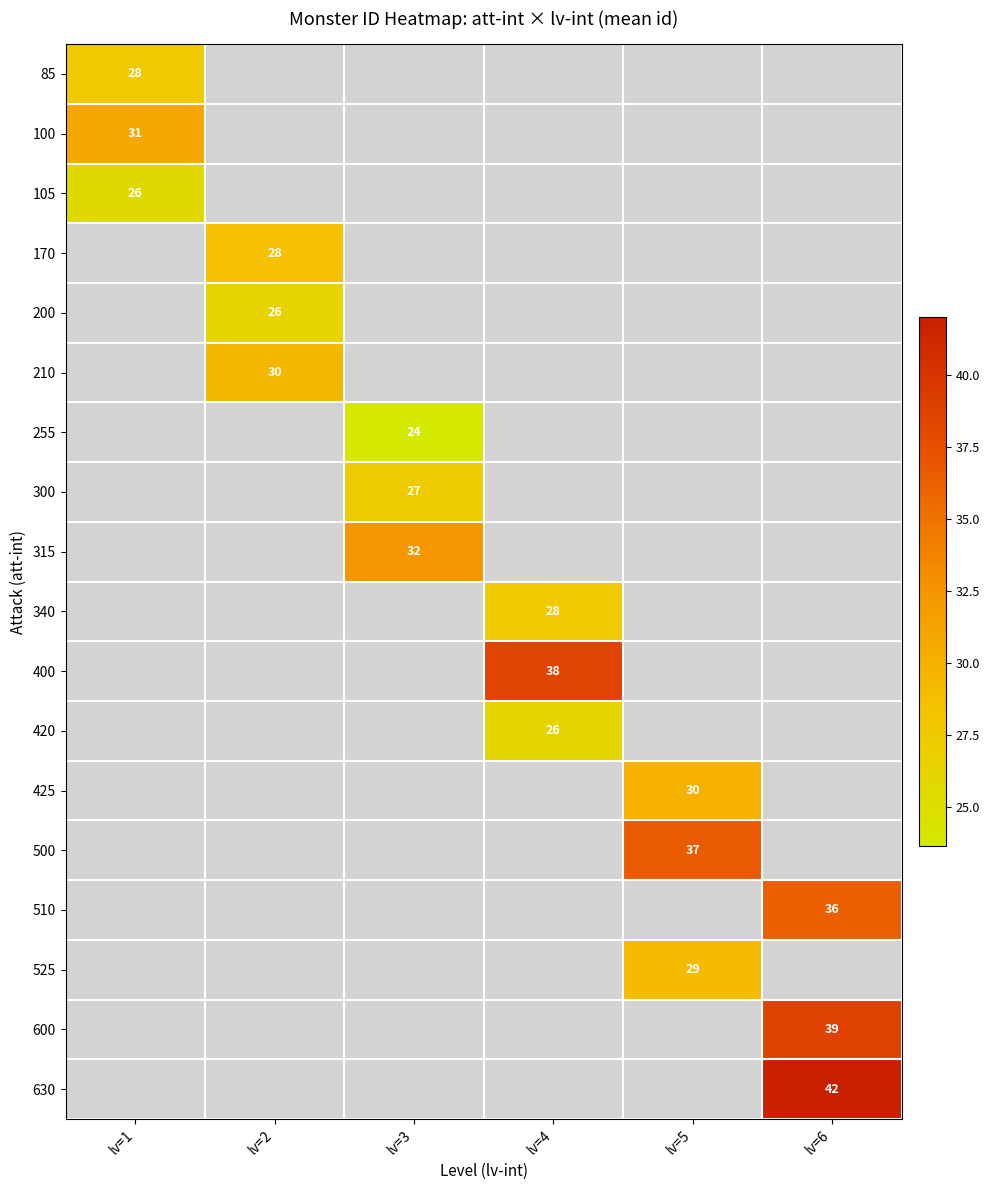

The value of 425 at lv=5 is 44.6. True or false?

False